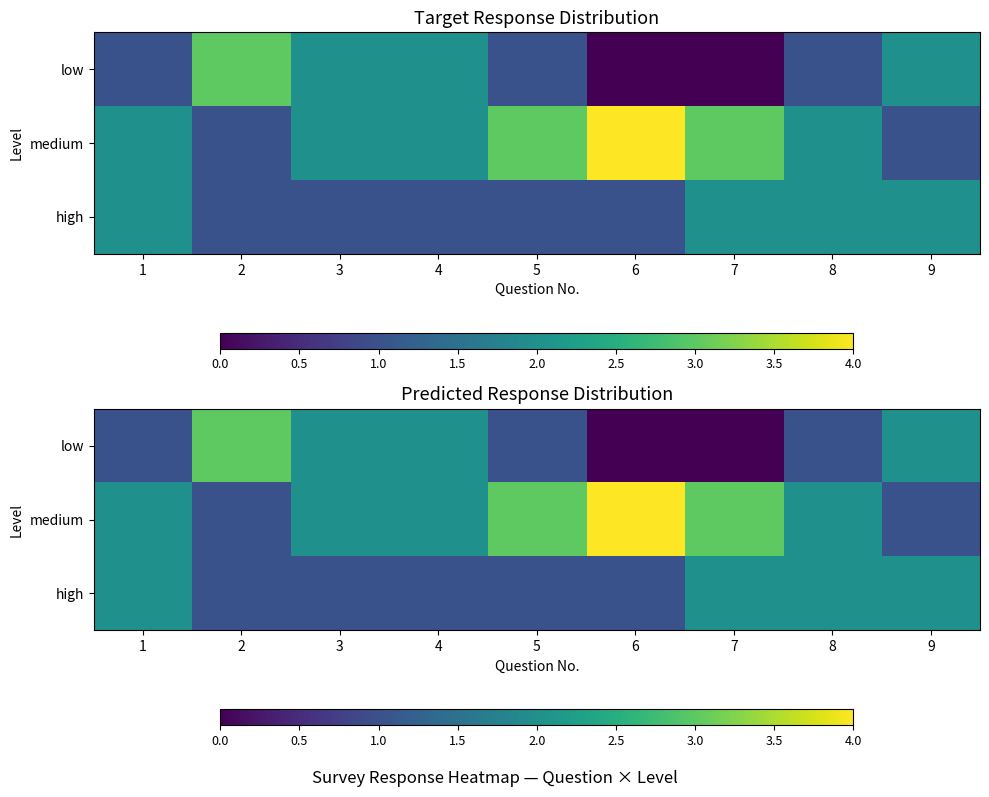

Count the low values in the range 1 to 2.

6